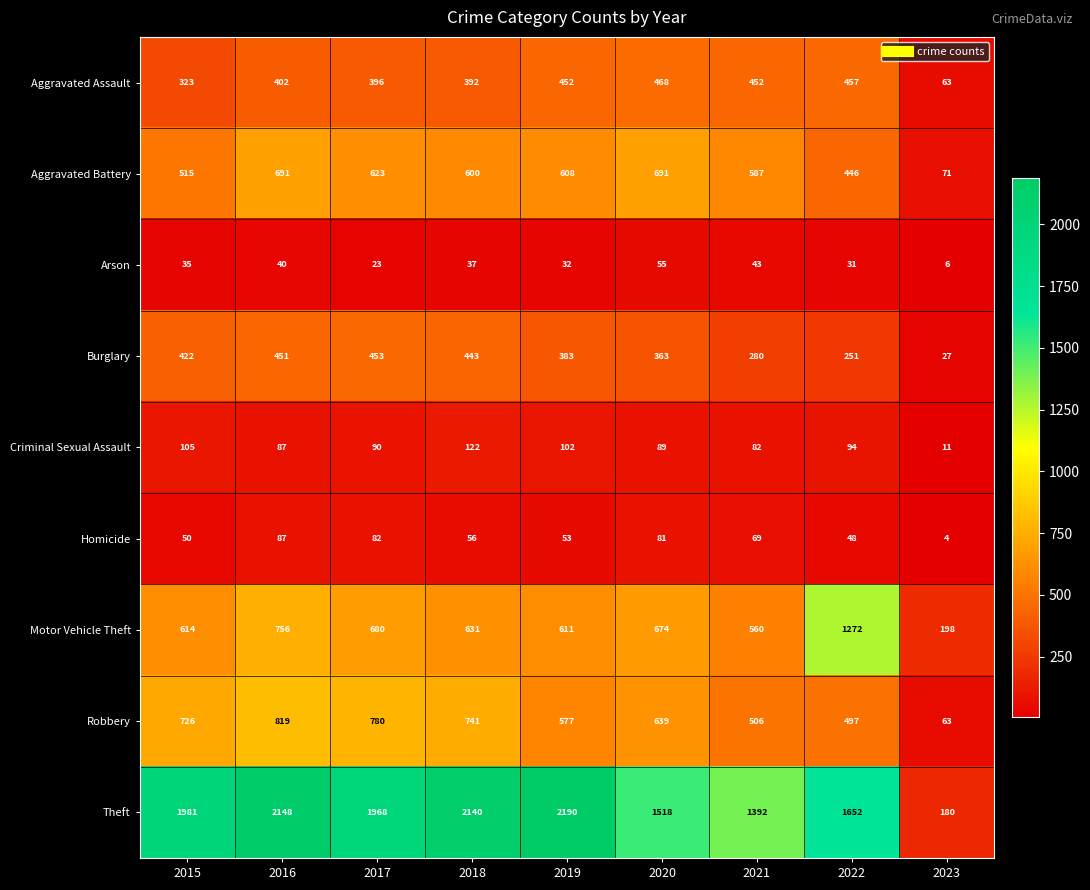

List the series in order of their peak value, highest first.

Theft, Motor Vehicle Theft, Robbery, Aggravated Battery, Aggravated Assault, Burglary, Criminal Sexual Assault, Homicide, Arson